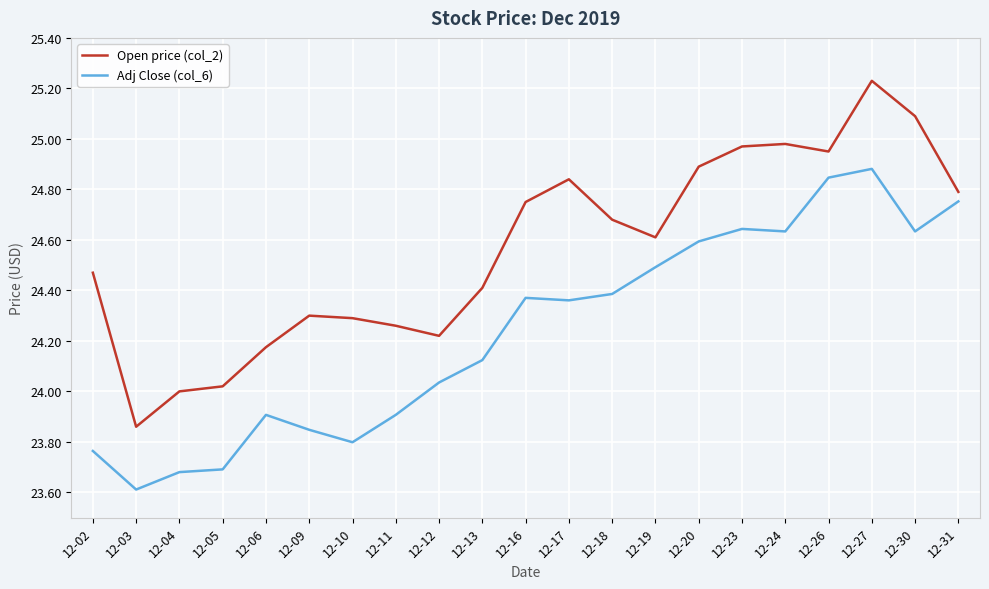

Which series has the largest total across all categories?

Open price (col_2)